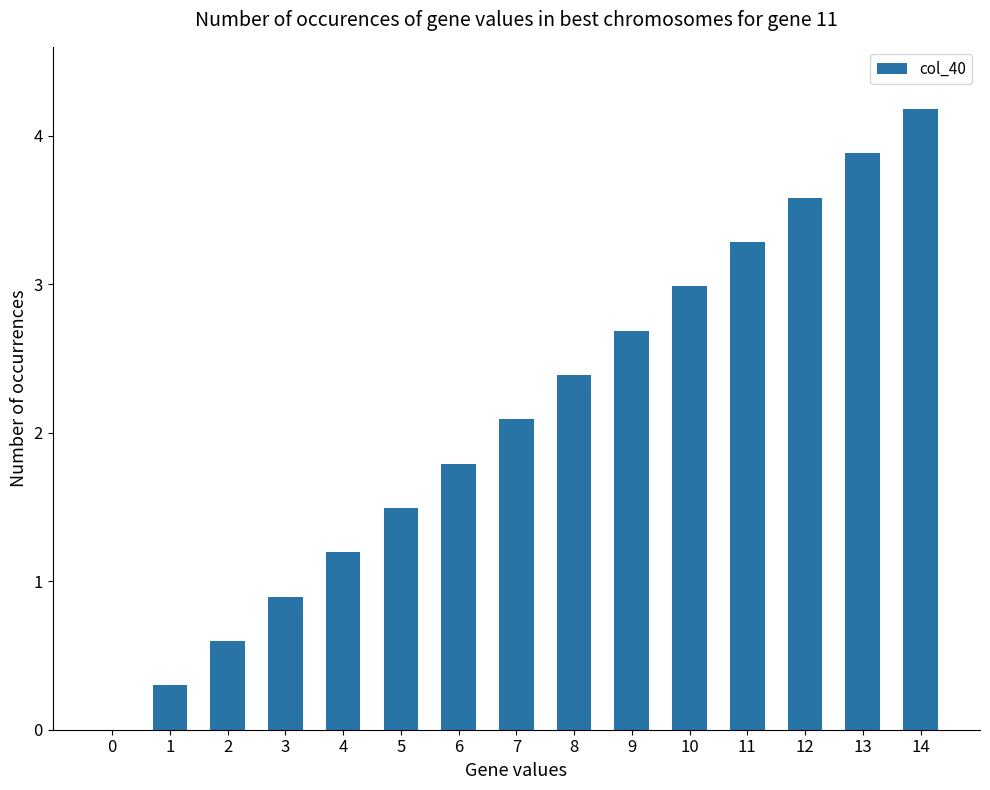

Between 10 and 5, which is larger?

10